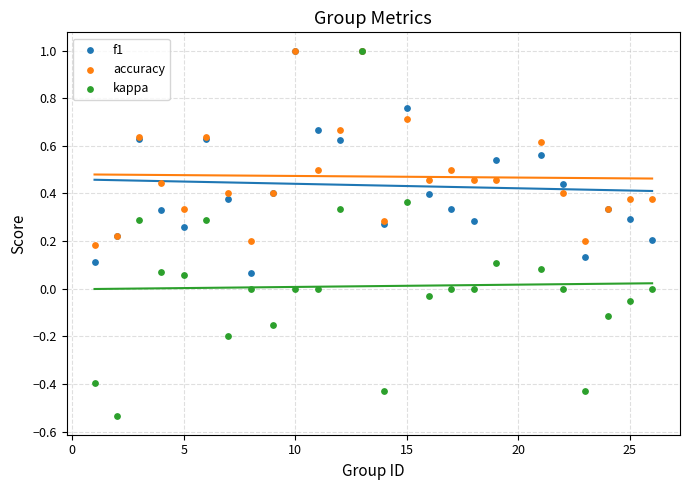

Which series contains the highest Y value?

f1